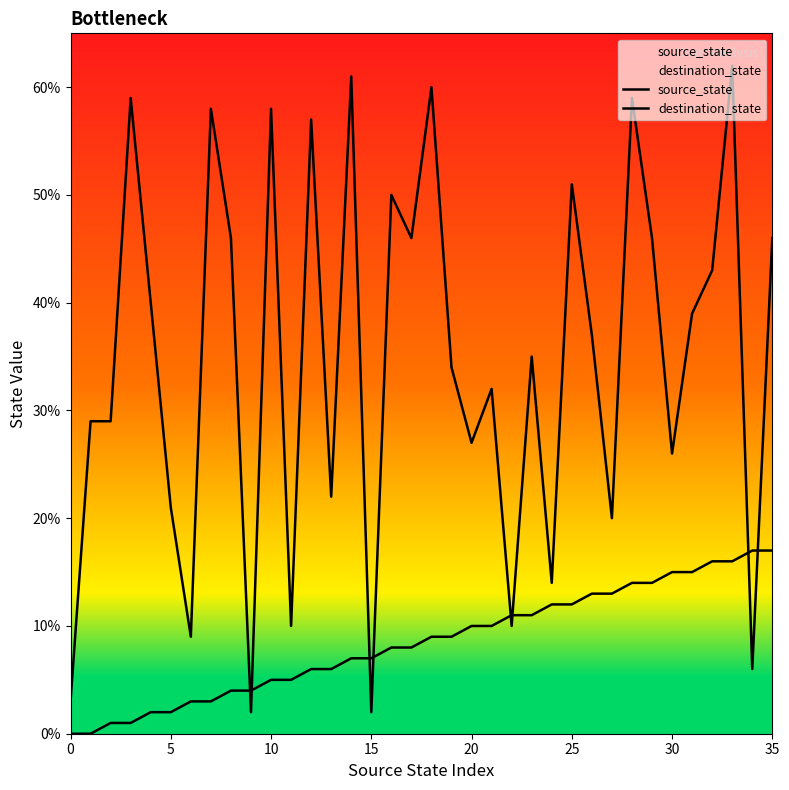

What is the highest value of the destination_state series?

62